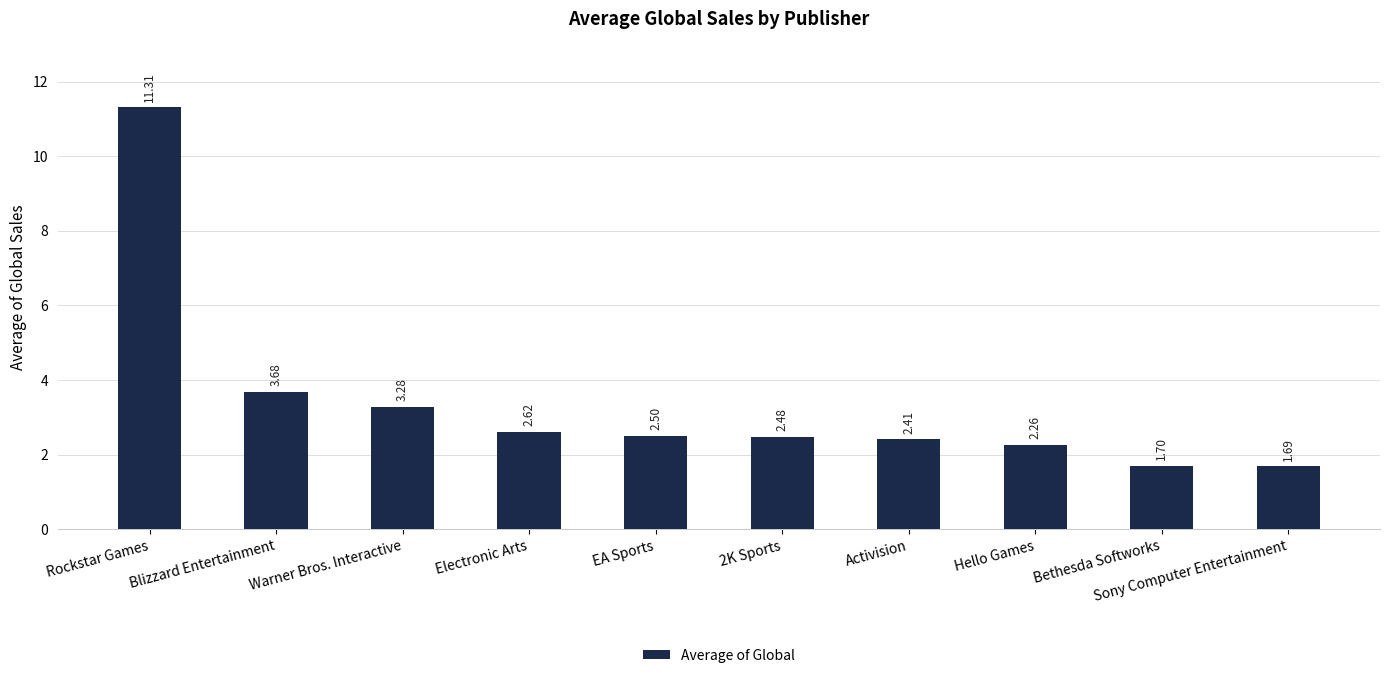

True or false: the data shows 1.7 at Bethesda Softworks.

True